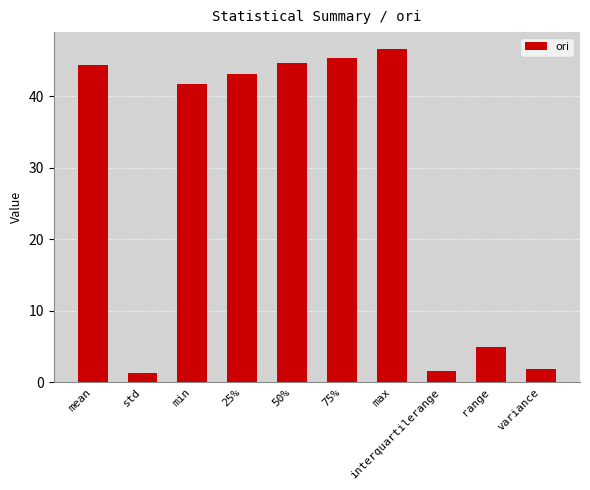

Approximately how many times larger is the value at 25% compared to max?

0.9